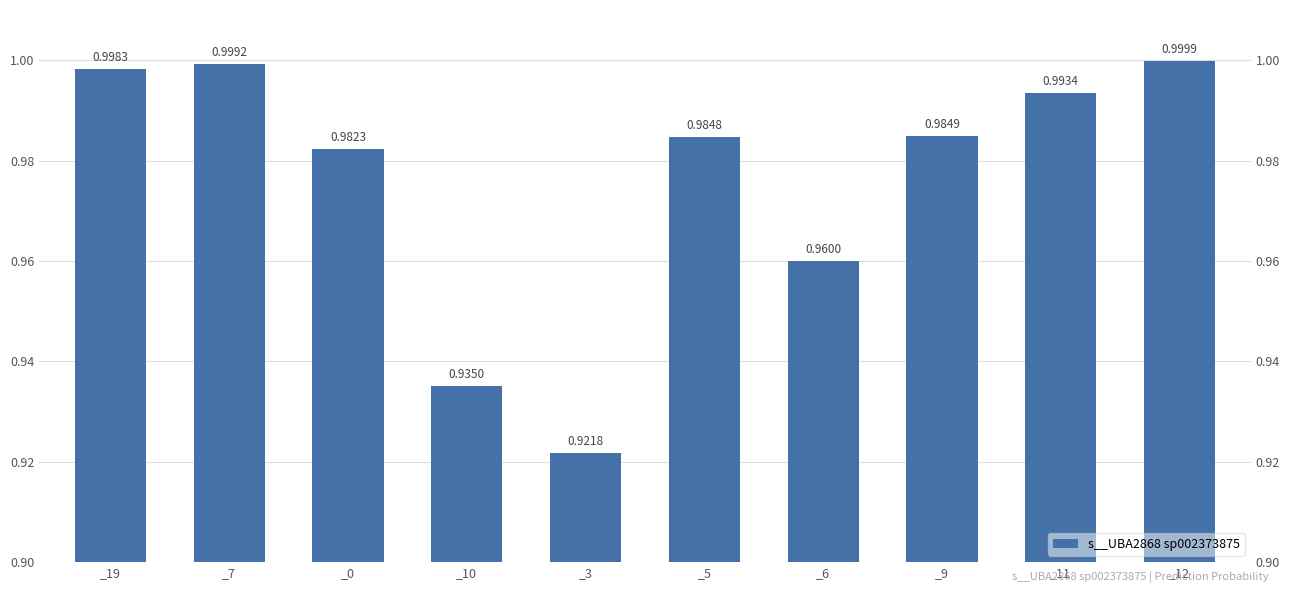

What is the value of the 3rd bar from the left?

1.0